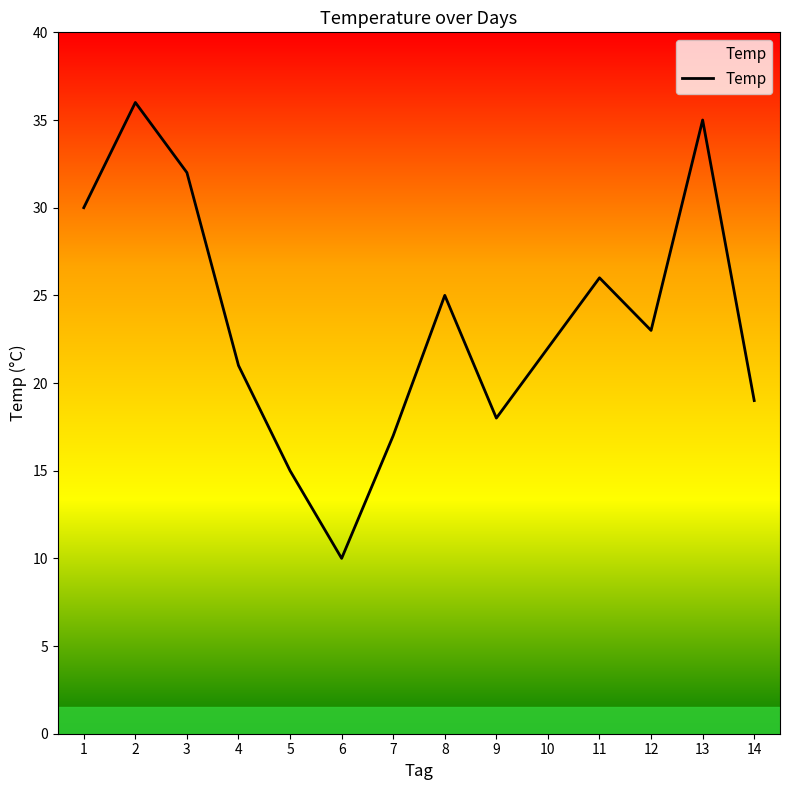

List the labels in order of value, largest first.

2, 13, 3, 1, 11, 8, 12, 10, 4, 14, 9, 7, 5, 6